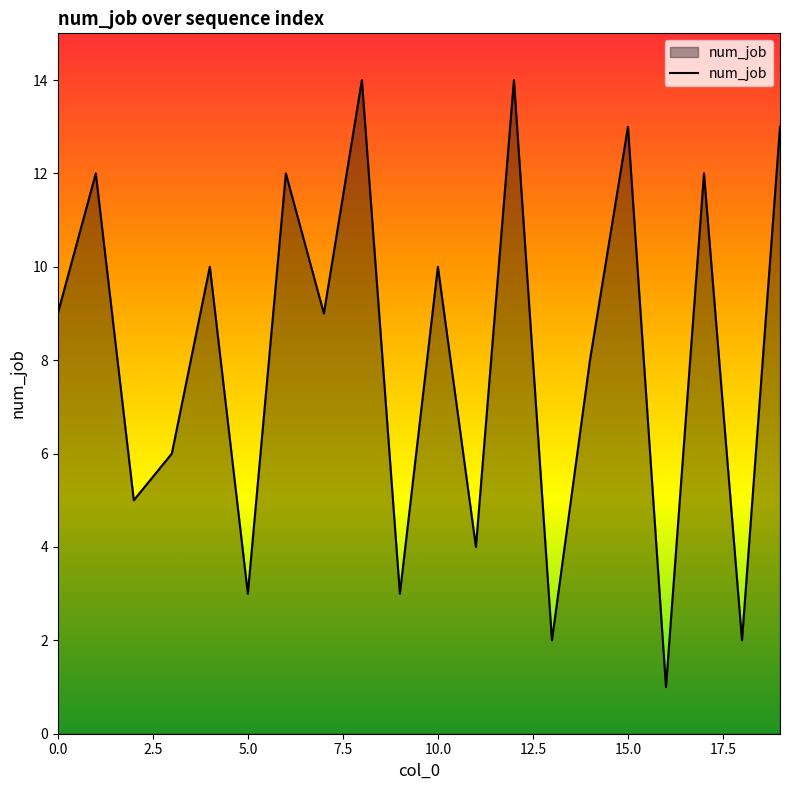

What is the smallest value displayed?

1